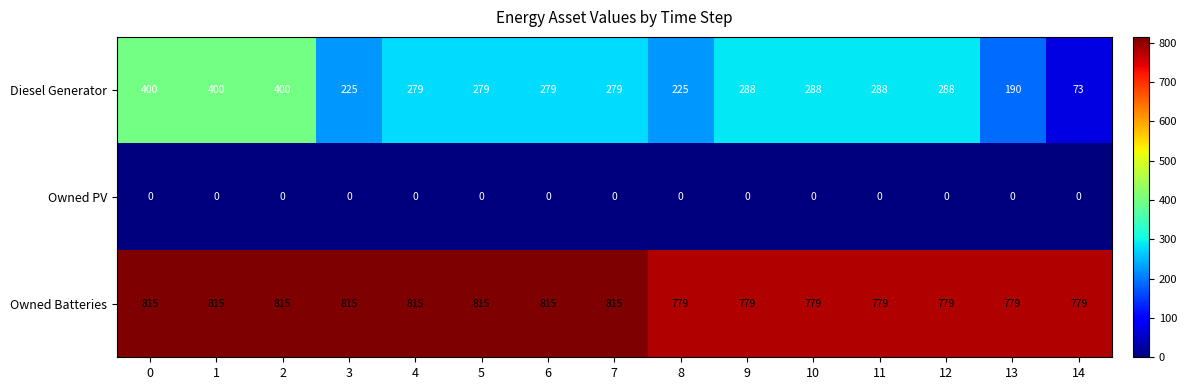

How many data points does each series have?

15